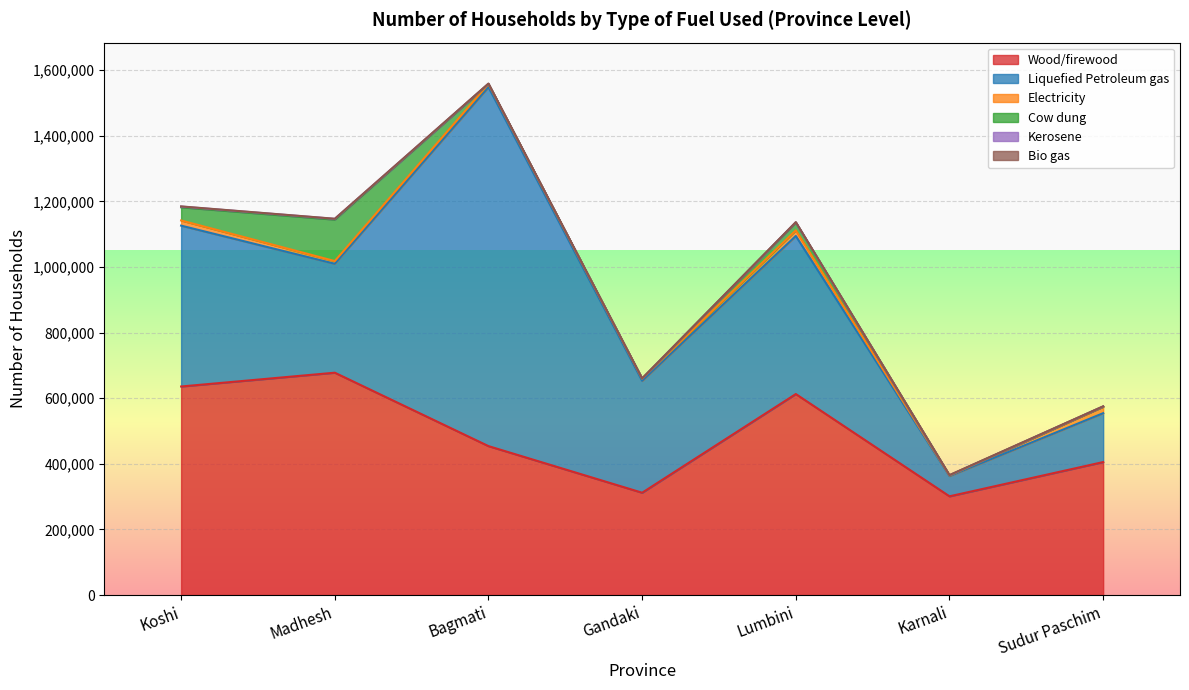

Where does the Kerosene series first go above 566?

Koshi